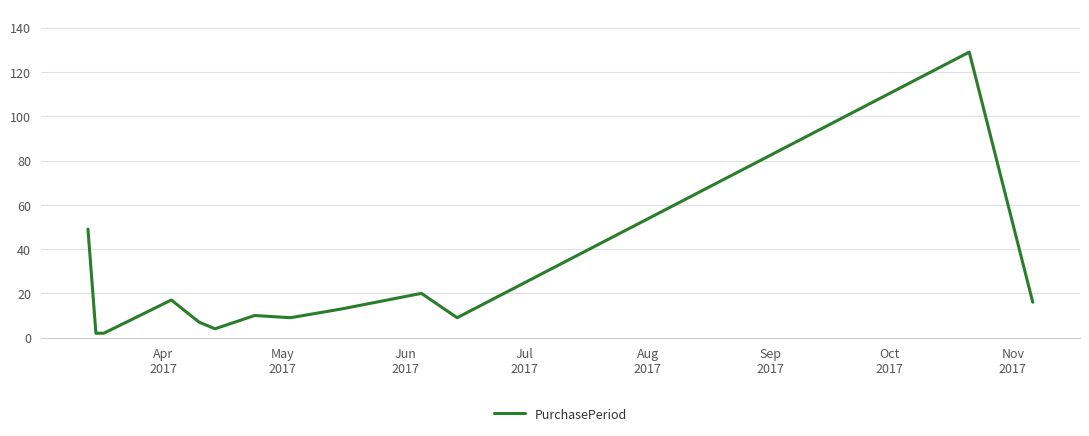

What is the average value?

22